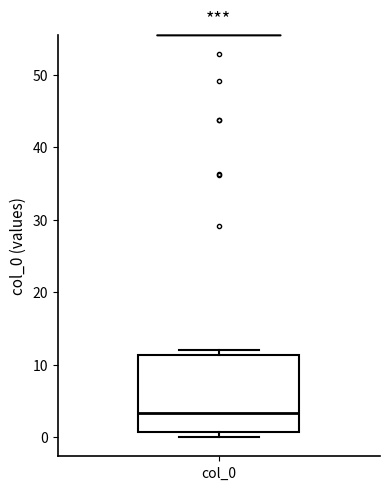

Where is the lower edge of the box for col_0 on the y-axis? The values are not printed on the chart, so give them approximately, as read against the axis.

1